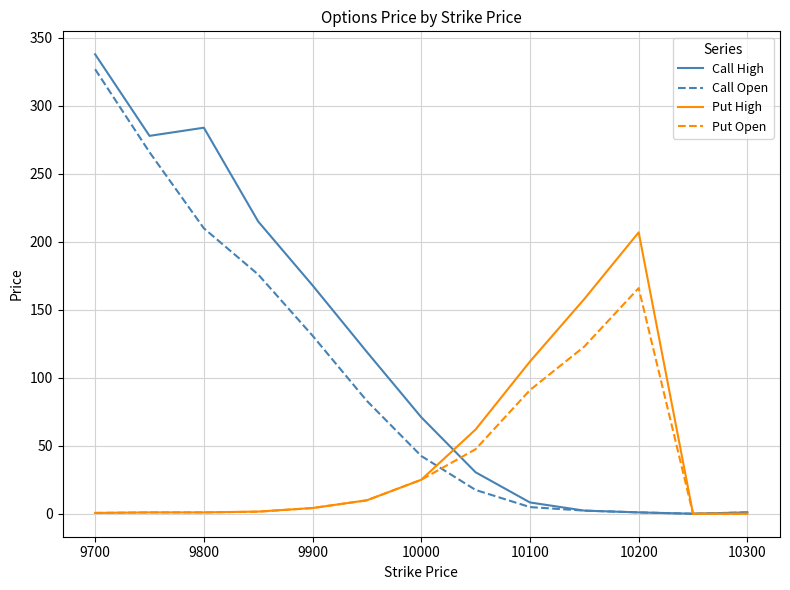

Which series has the largest range (max minus min)?

Call High